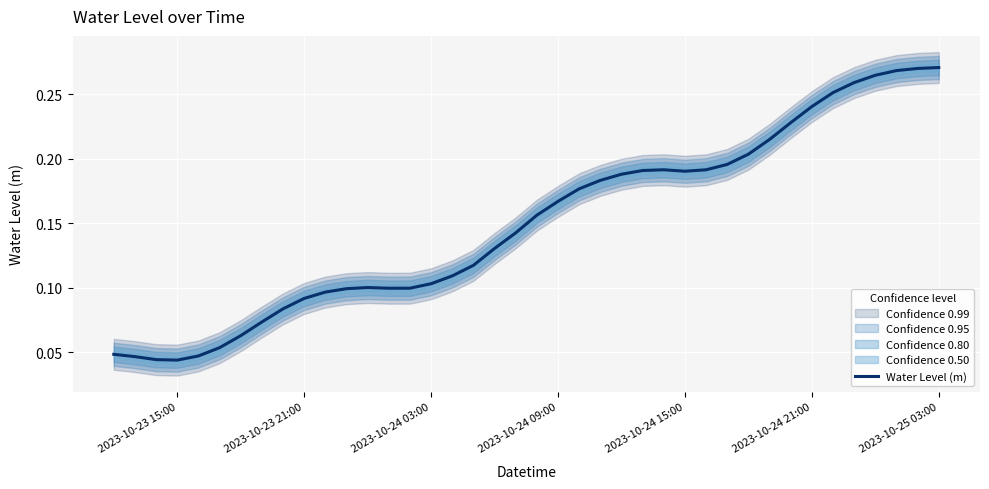

How many lines are shown in the chart?

1